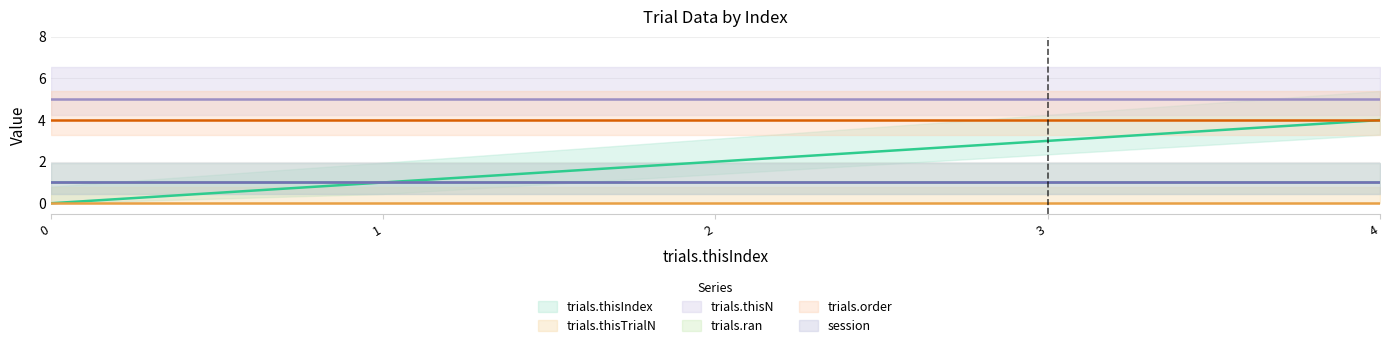

What is the difference between the highest and lowest values at 2?

5